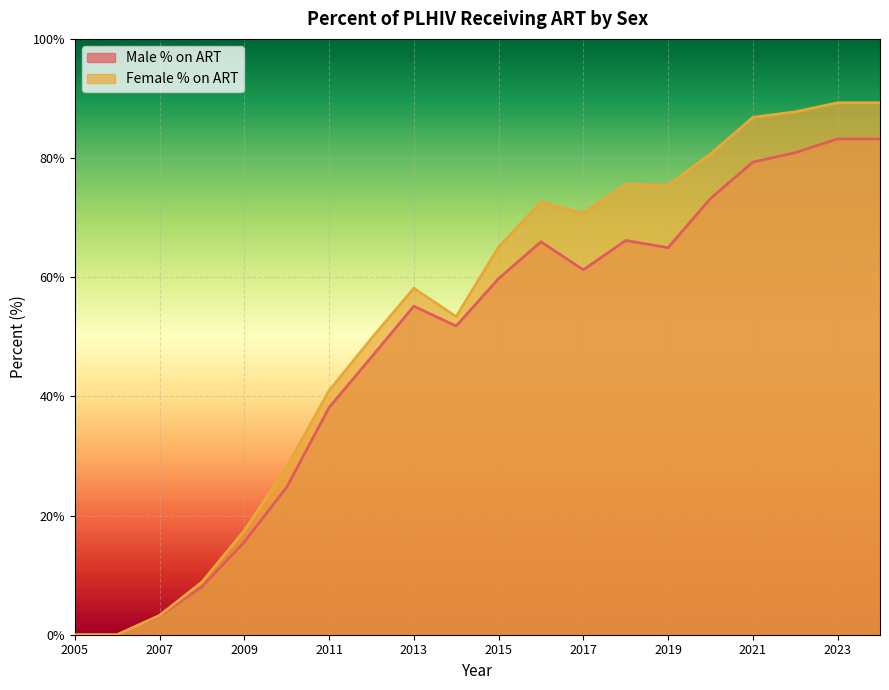

Is the value of Female % on ART at 2012 greater than the value of Male % on ART at 2013?

No